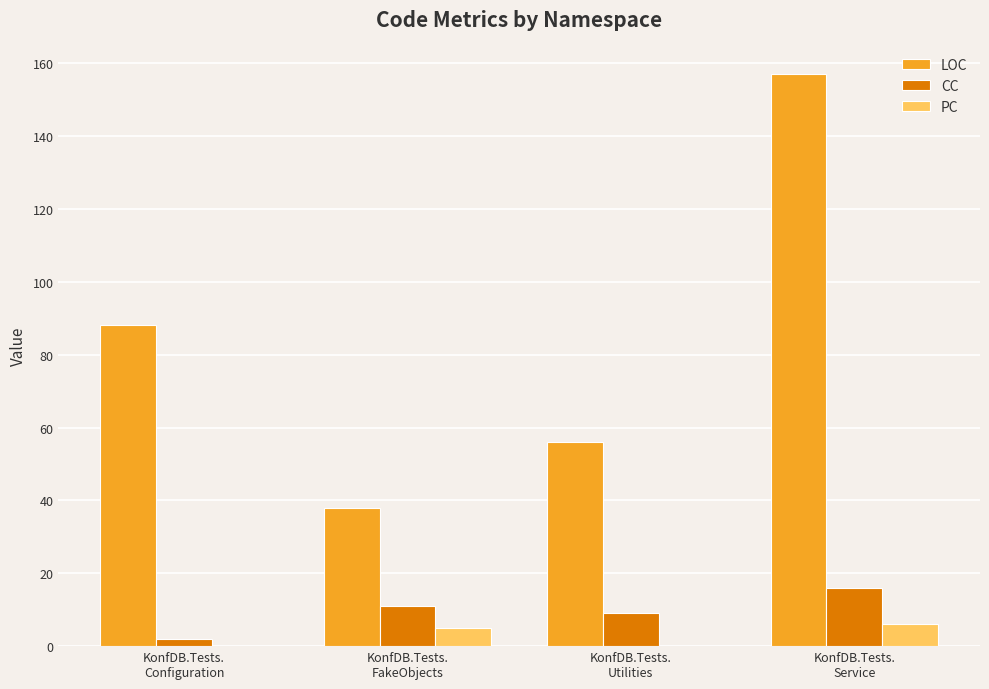

The CC series shows 11 at KonfDB.Tests.
FakeObjects. True or false?

True